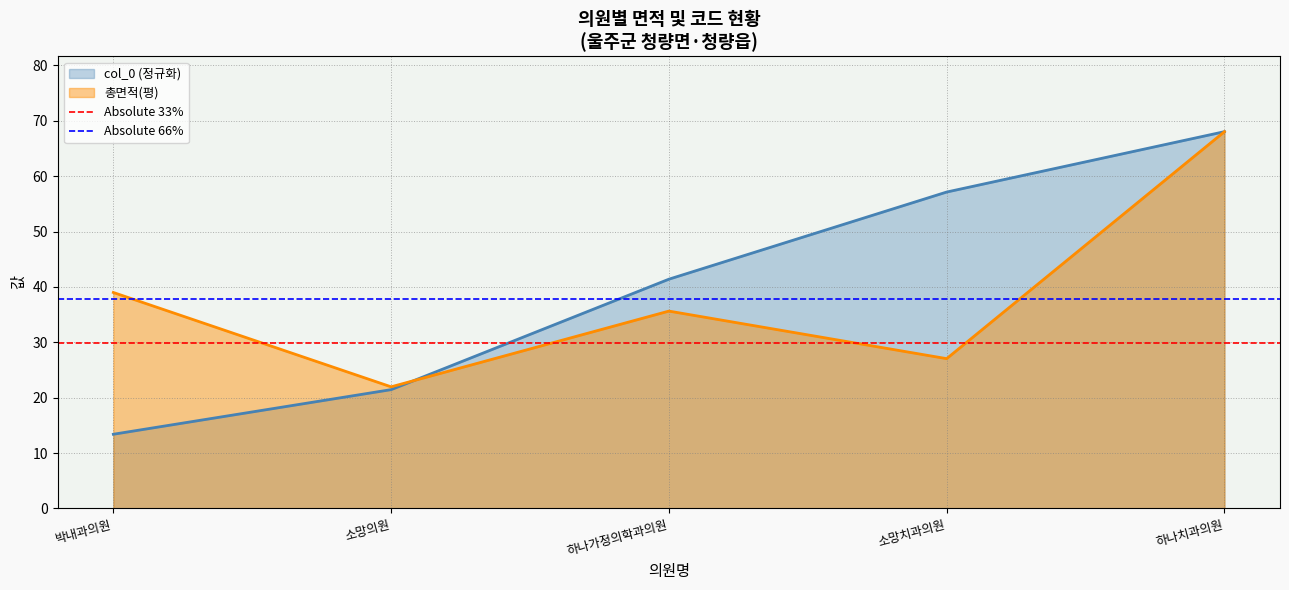

True or false: 총면적(평) has a value of 5.5 at 소망의원.

False